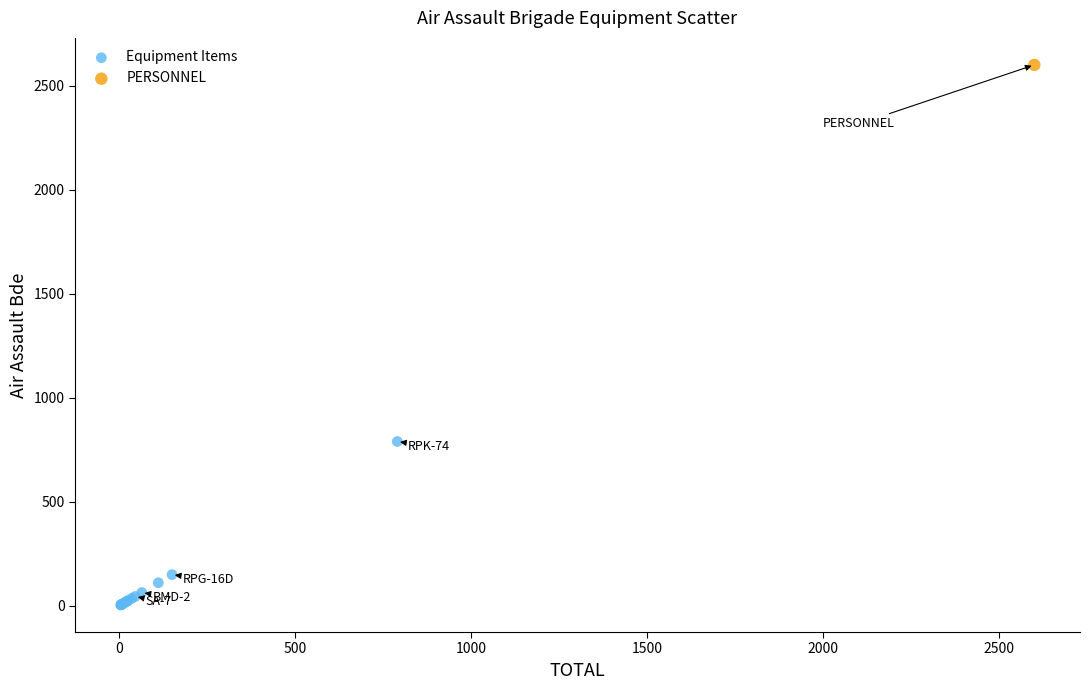

What are all the series names shown in the legend?

Equipment Items, PERSONNEL